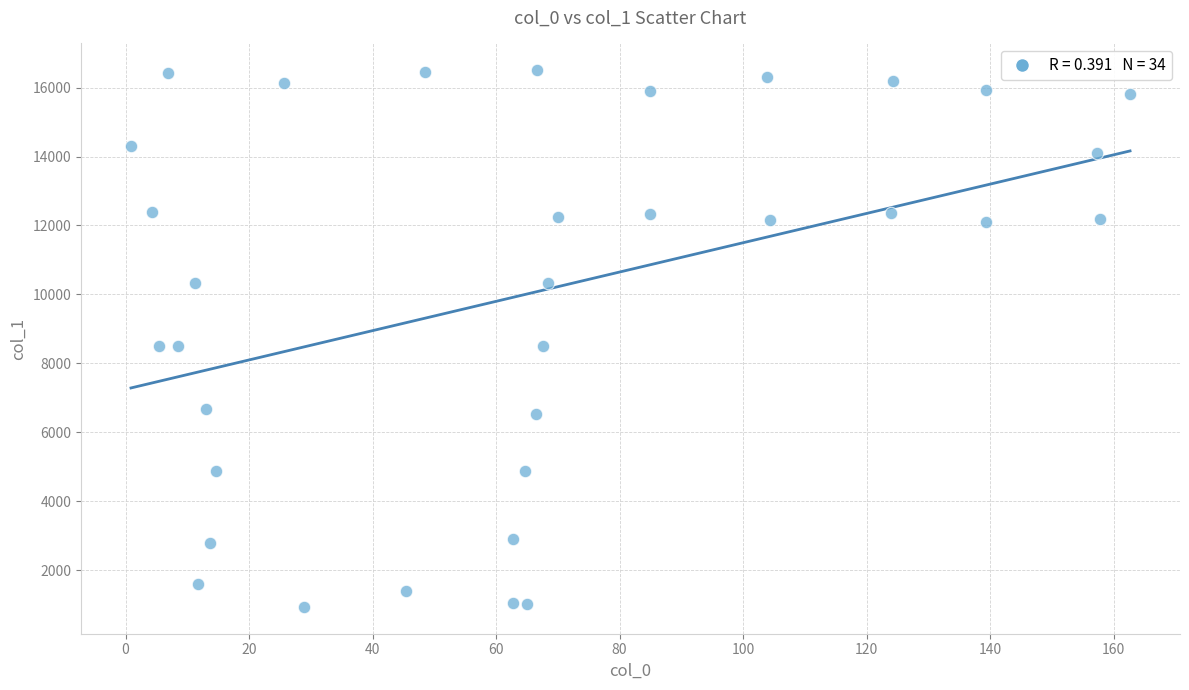

What is the range of Y values (max minus min)?

15563.8